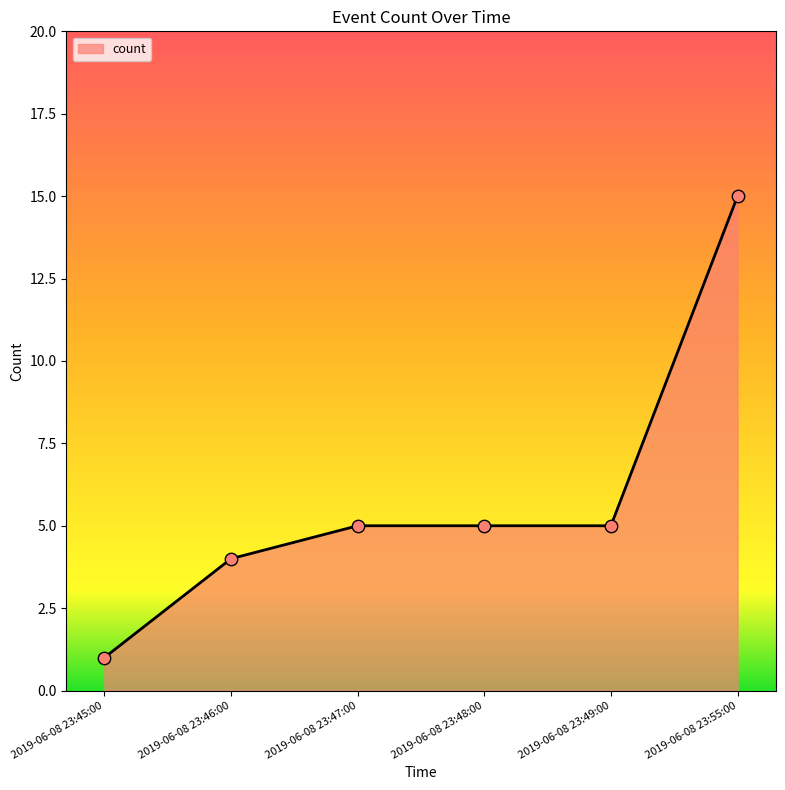

What is the change in value from 2019-06-08 23:48:00 to 2019-06-08 23:55:00?

+10